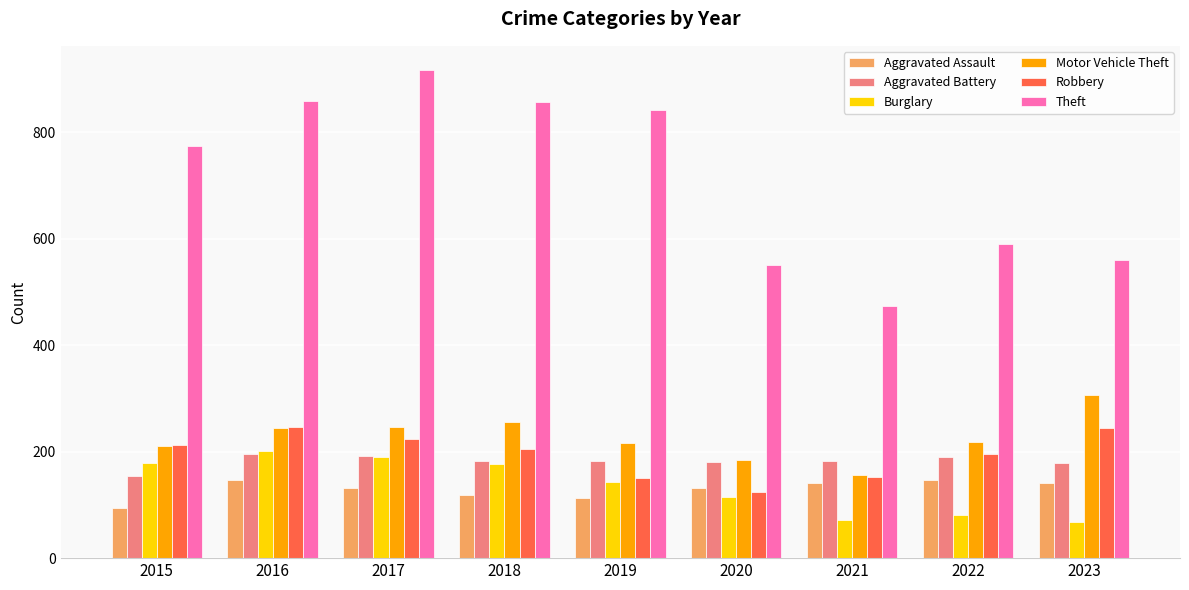

Where is Burglary nearest to the value 134?

2019